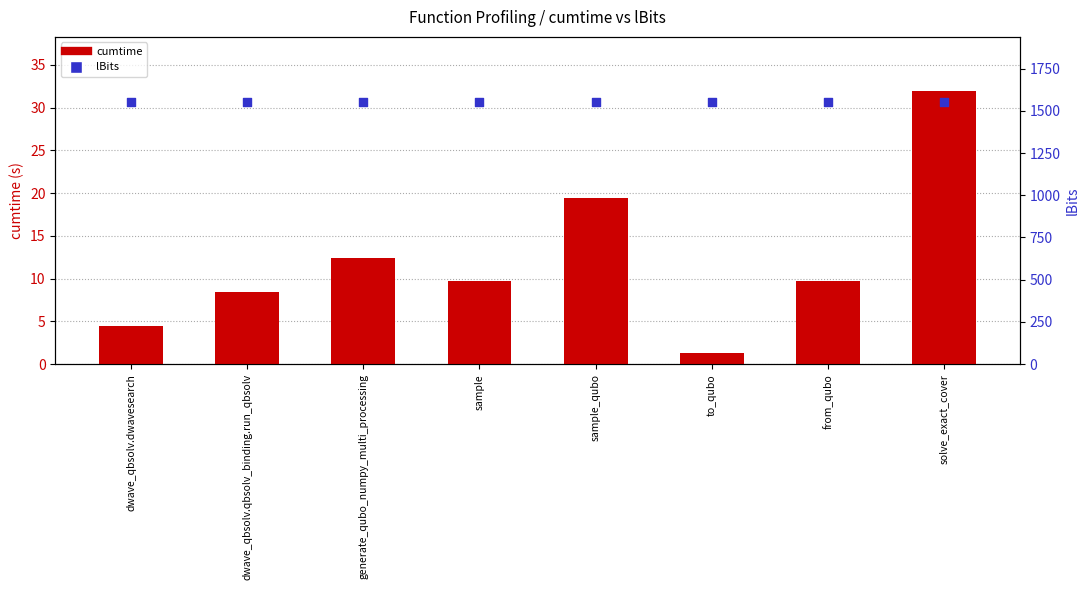

Which series contains the lowest Y value?

cumtime